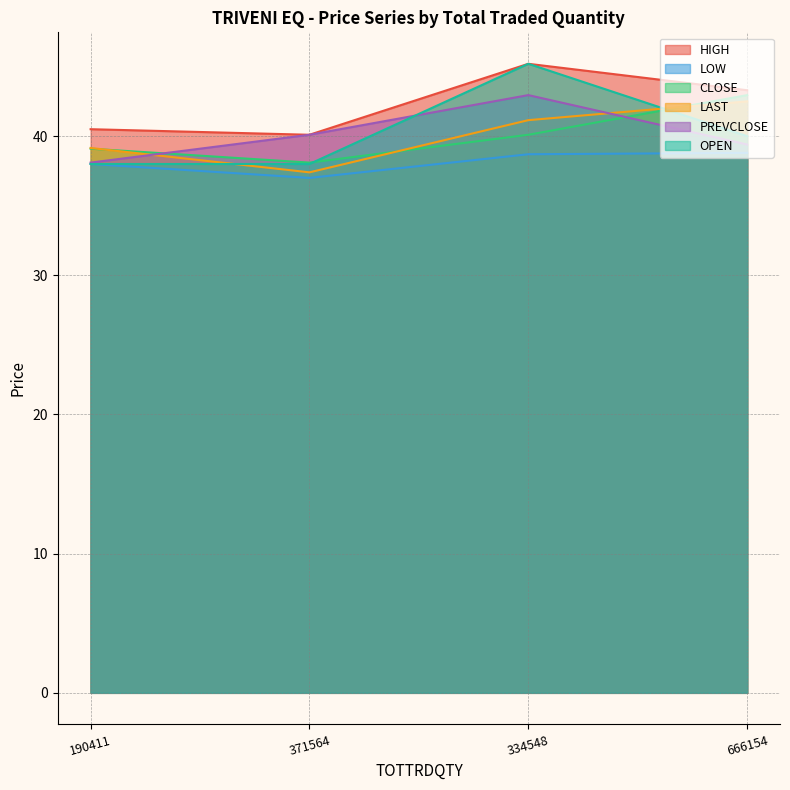

Which series has the largest total across all categories?

HIGH